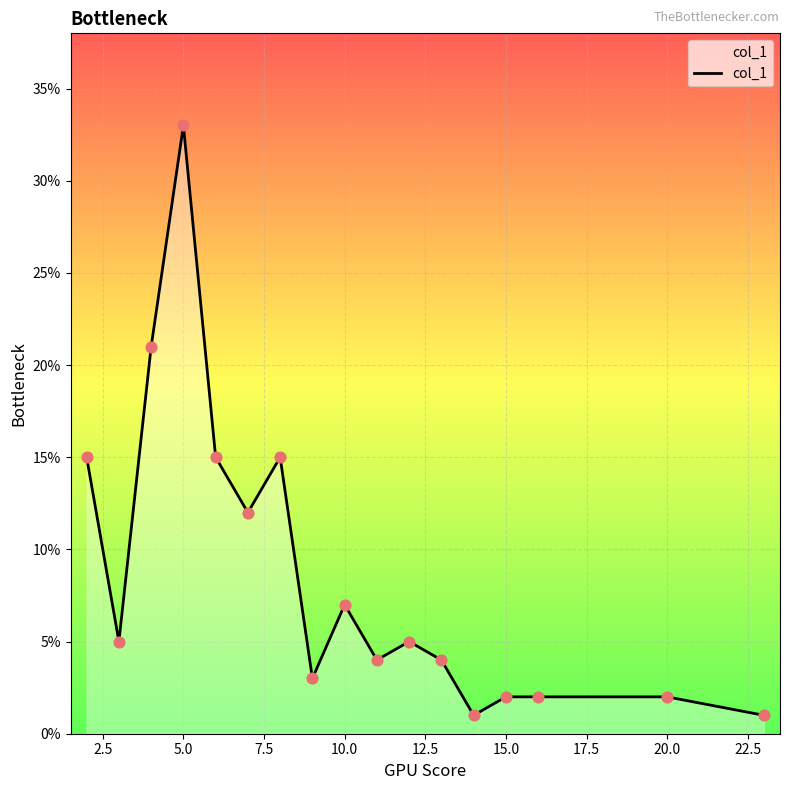

What is the difference between the maximum and minimum values?

32